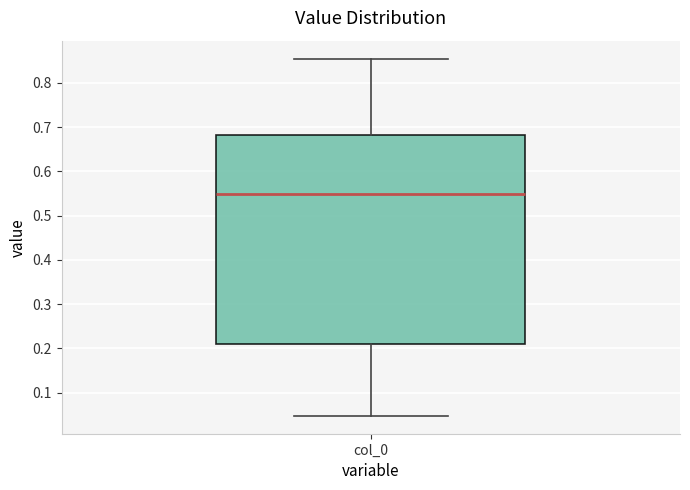

Where is the lower edge of the box for col_0 on the y-axis? The values are not printed on the chart, so give them approximately, as read against the axis.

0.21